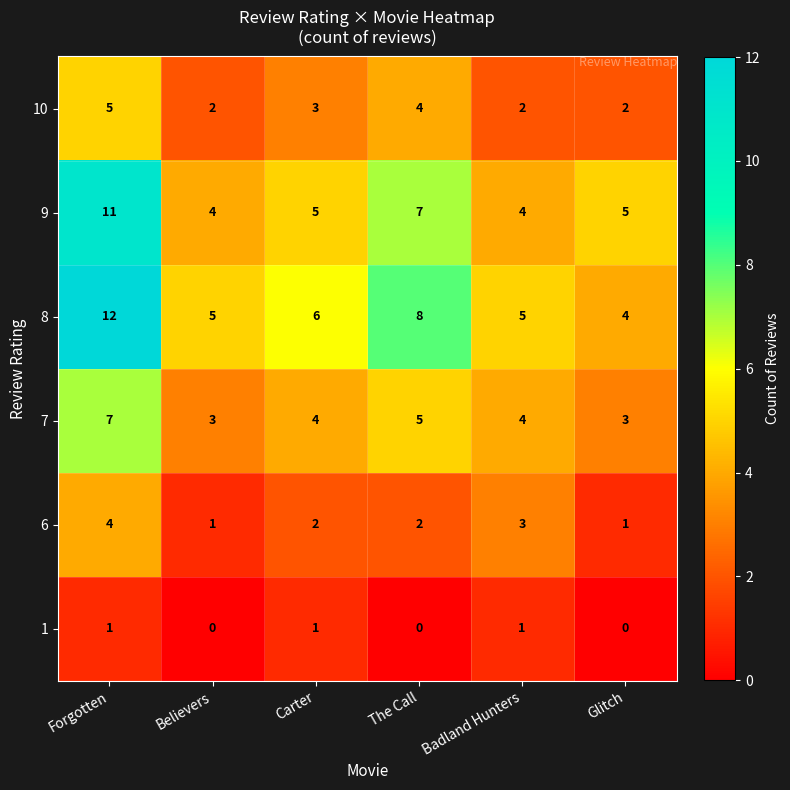

What is the sum of all 10 values?

18